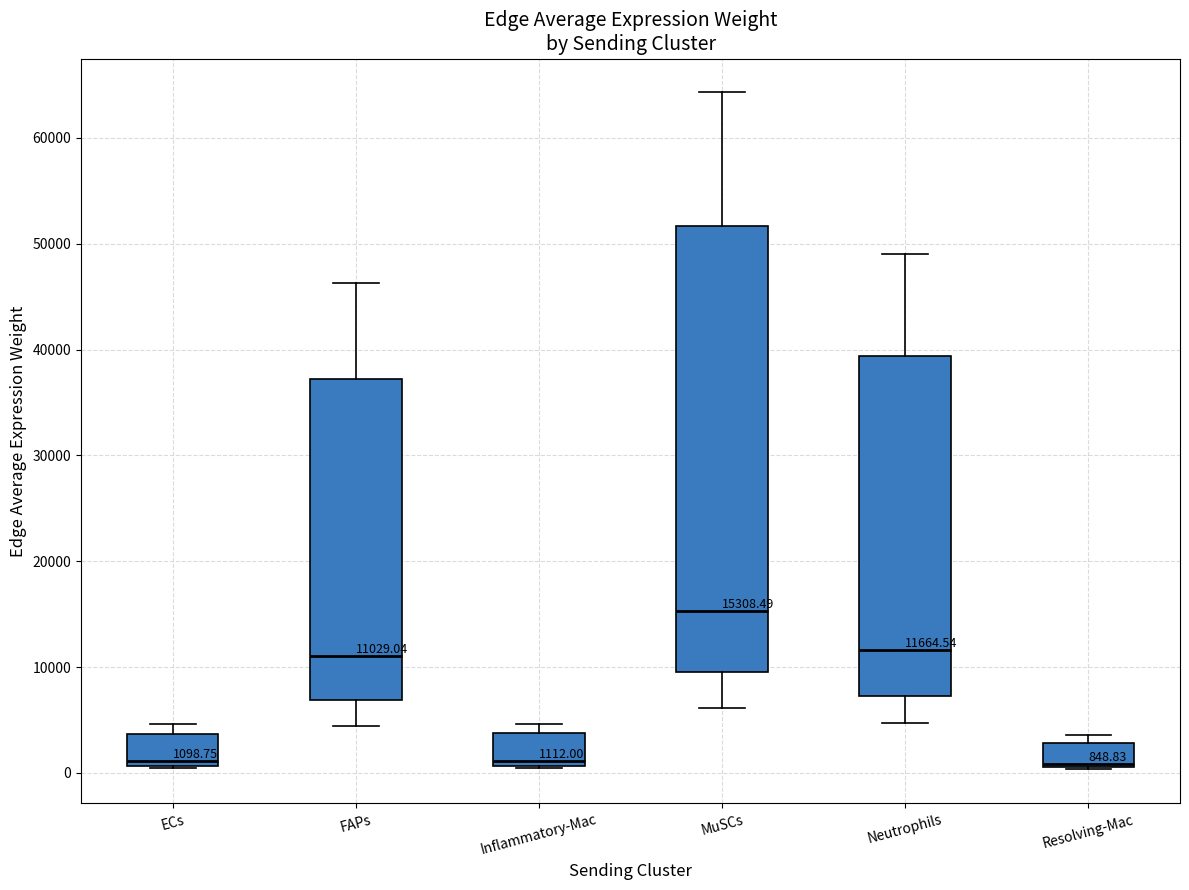

Which box is the tallest, from its lower edge to its upper edge?

MuSCs